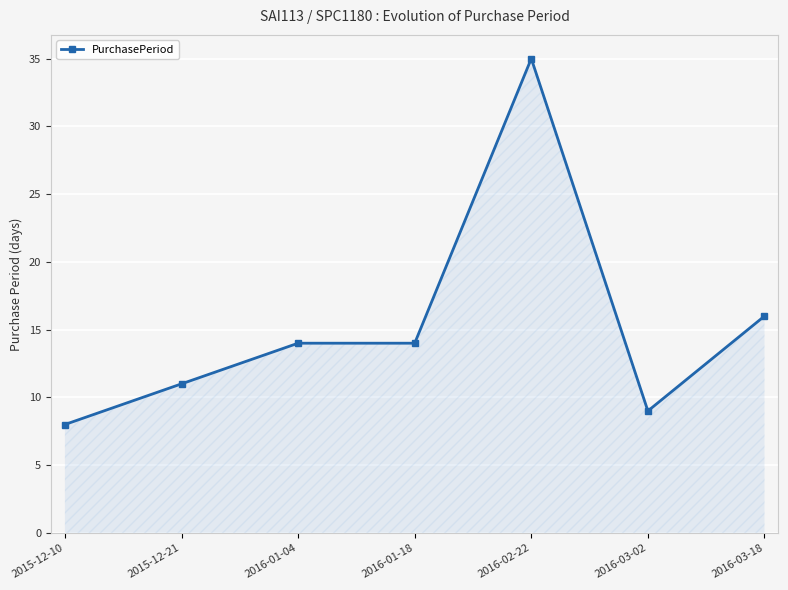

Which label corresponds to the largest value in the chart?

2016-02-22